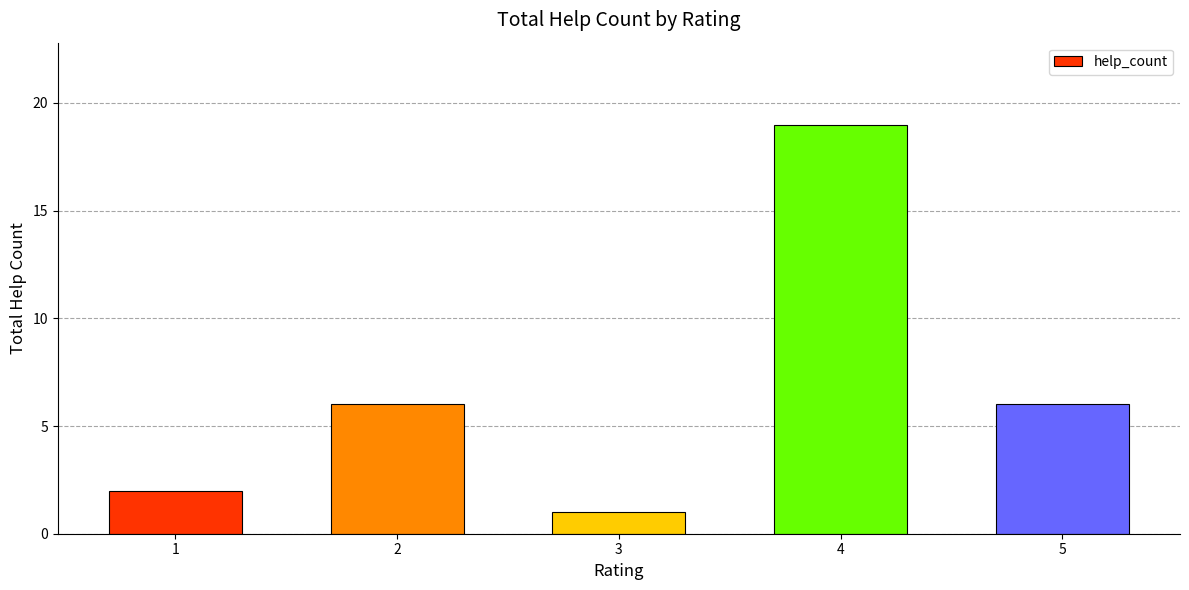

What is the change in value from 3 to 5?

+5